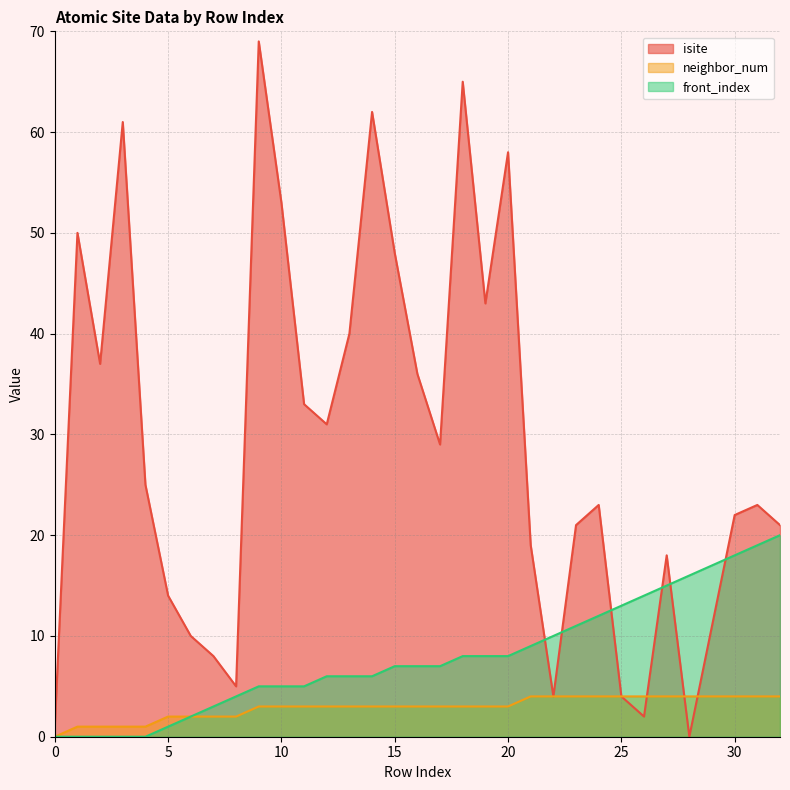

Where is the first local minimum for isite?

2